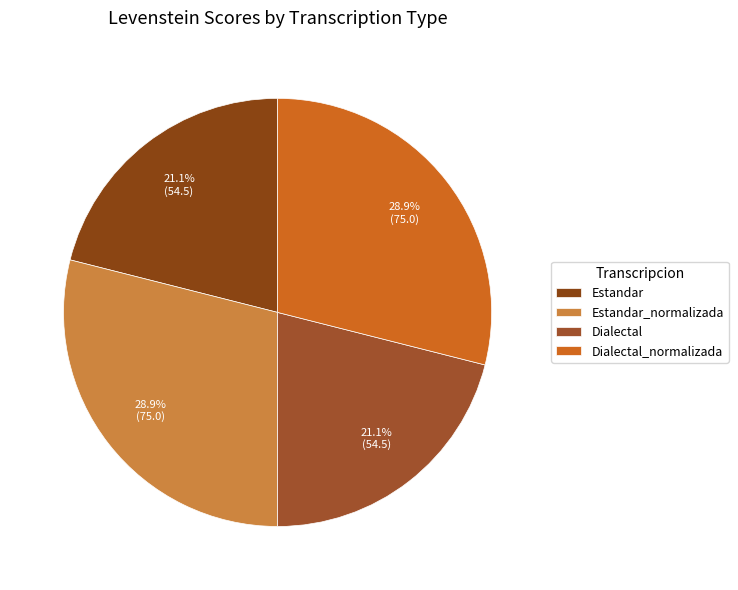

Which slice is the smallest?

Estandar